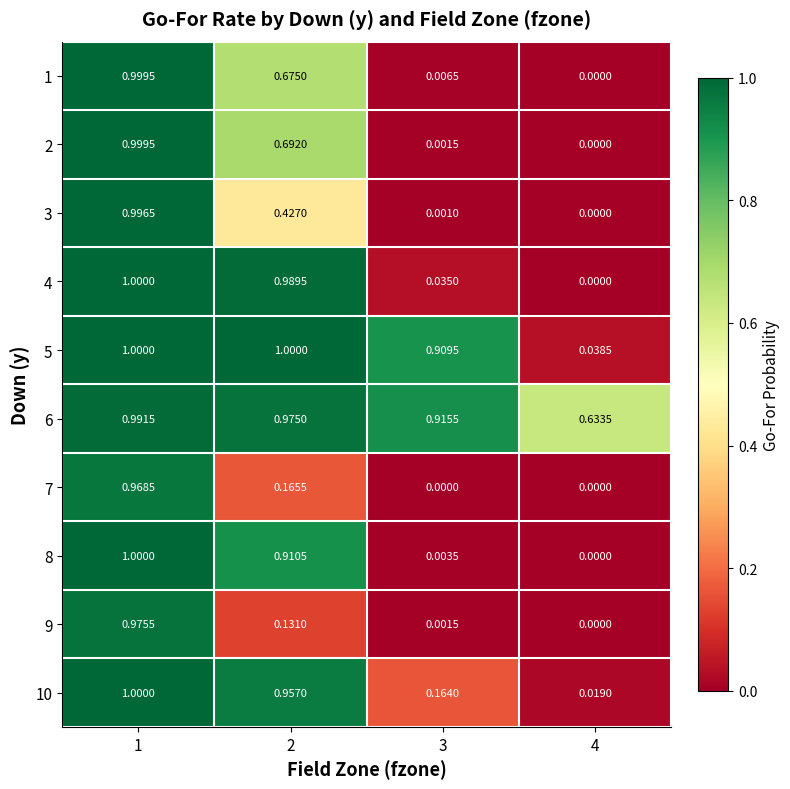

Is the value of 5 at 4 greater than the value of 2 at 3?

Yes